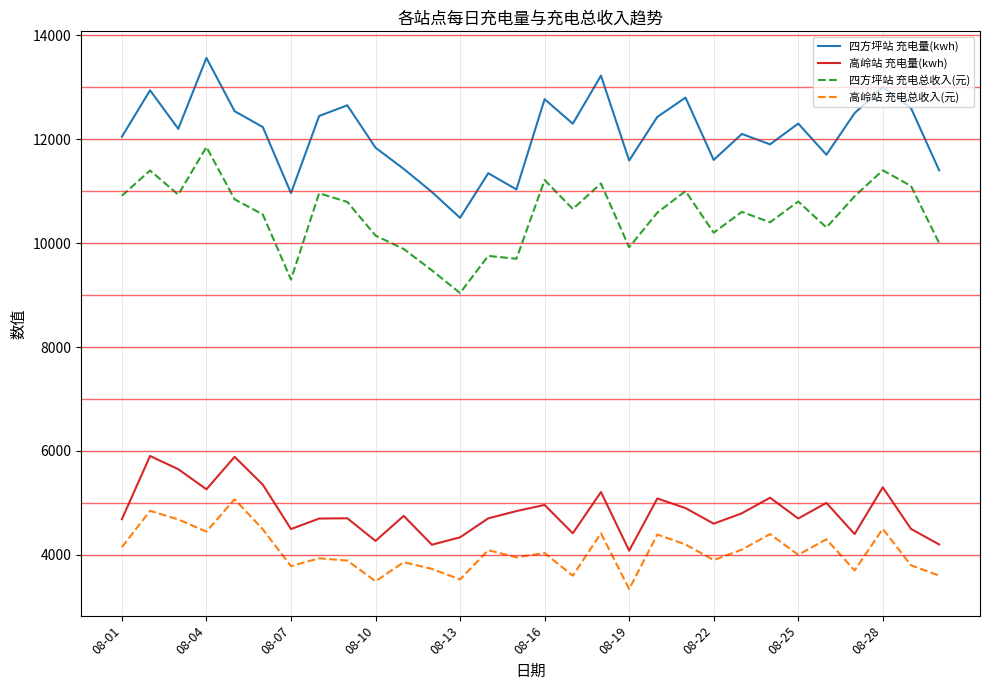

What is the difference between the maximum and minimum values in the 四方坪站 充电总收入(元) series?

2810.2